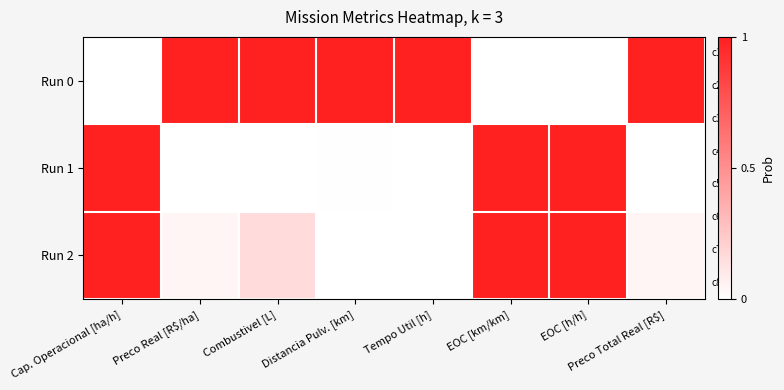

At Distancia Pulv. [km], list the series in order from smallest to largest.

Run 2, Run 1, Run 0